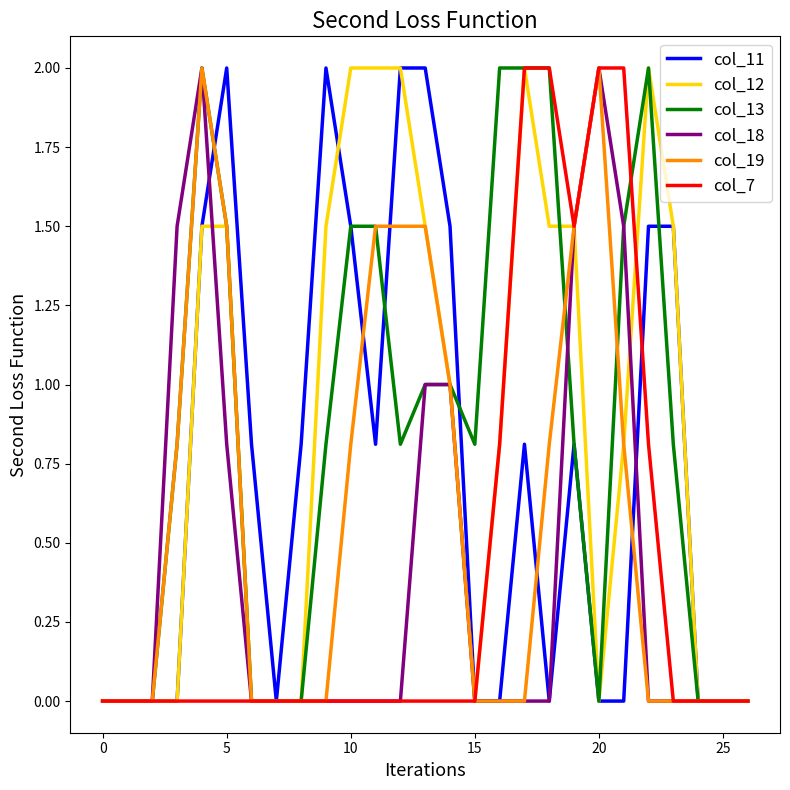

What is the maximum value for col_12?

2.0